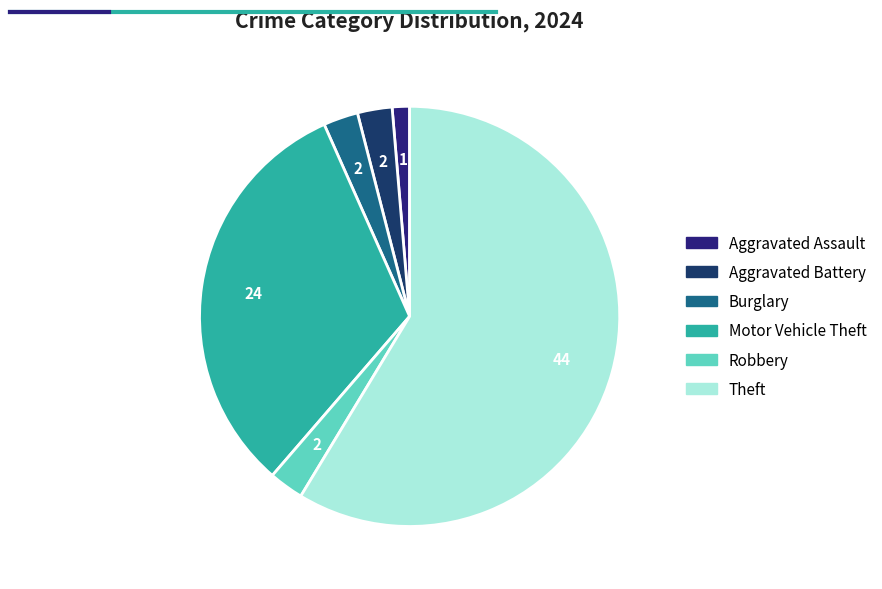

To the nearest percent, what percentage of the pie is Aggravated Assault?

1%